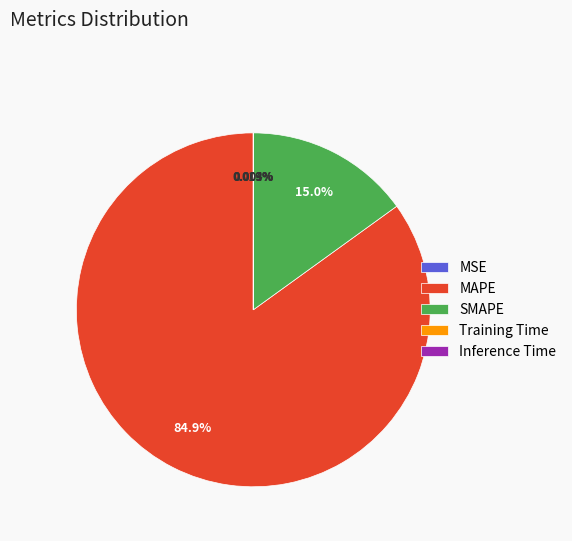

Is there a majority slice in this chart?

Yes